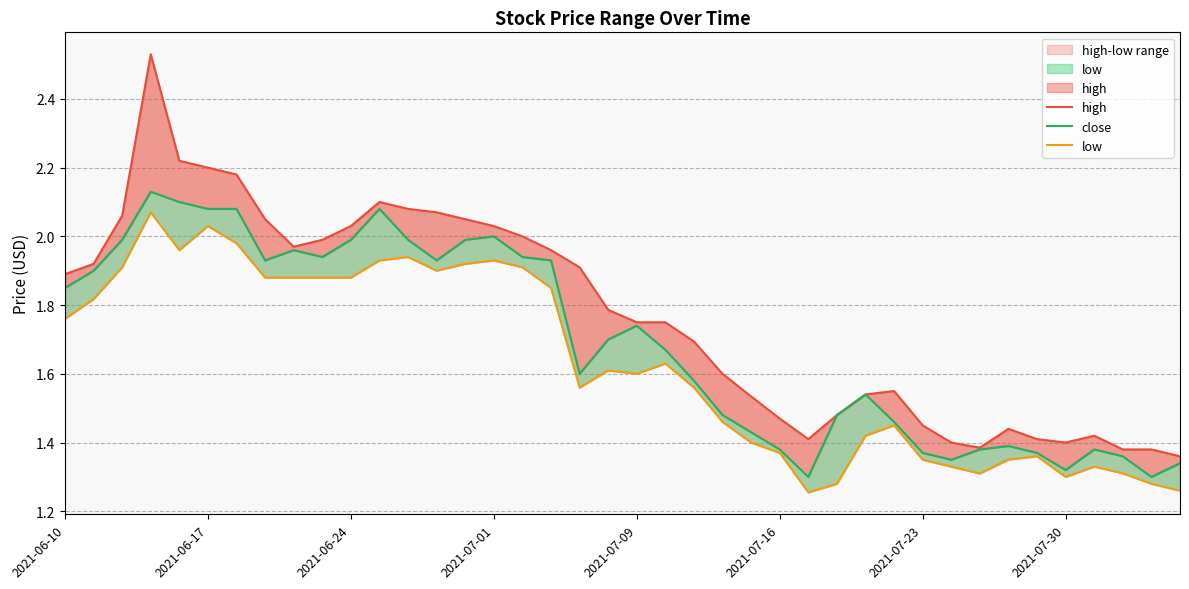

How many interior local valleys does the high series have?

4